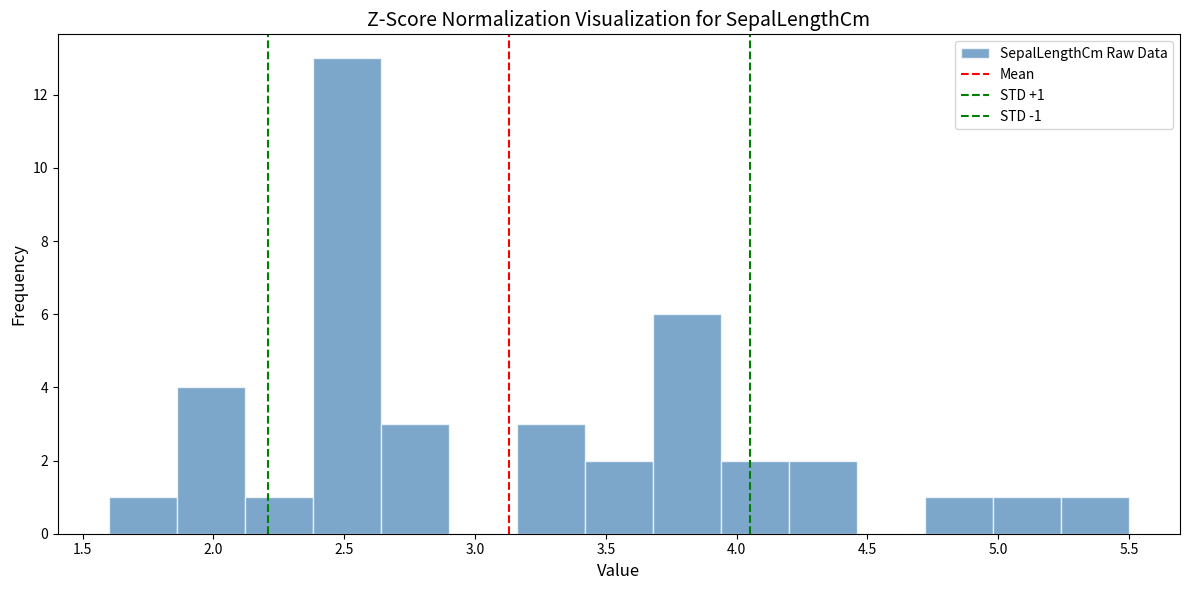

Over which range of the x-axis is the bar tallest?

2.38 to 2.64